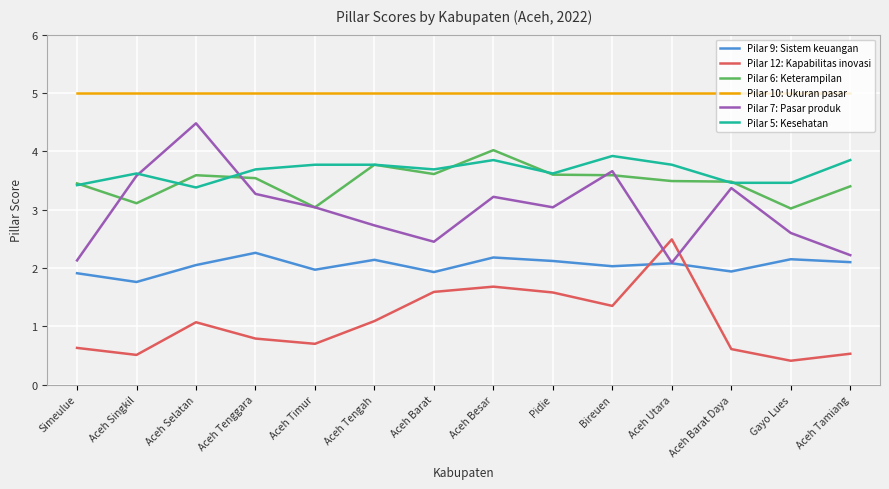

What is the spread (max minus min) of values at Aceh Tamiang?

4.5